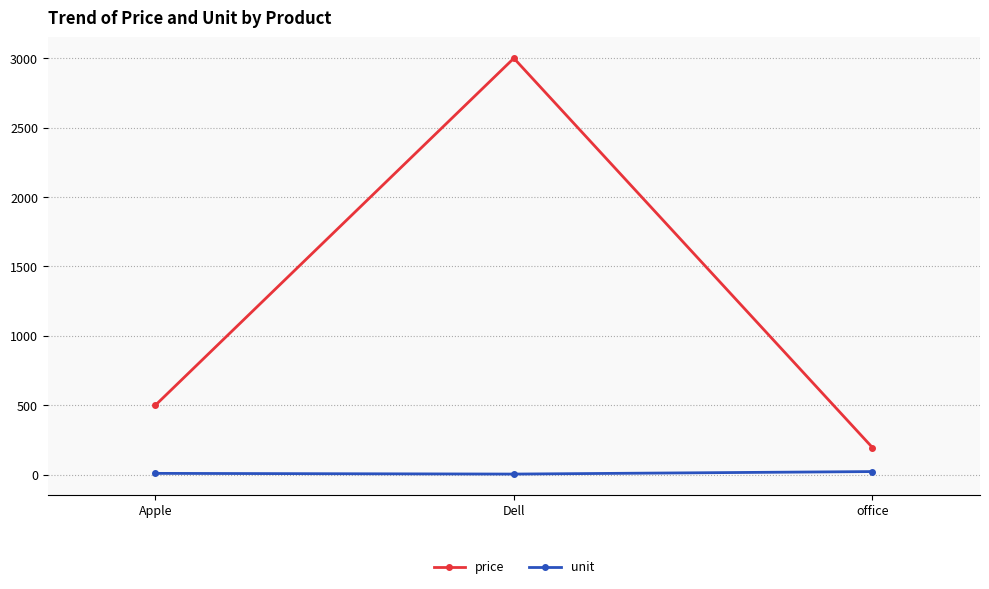

Which series has the widest spread of values?

price